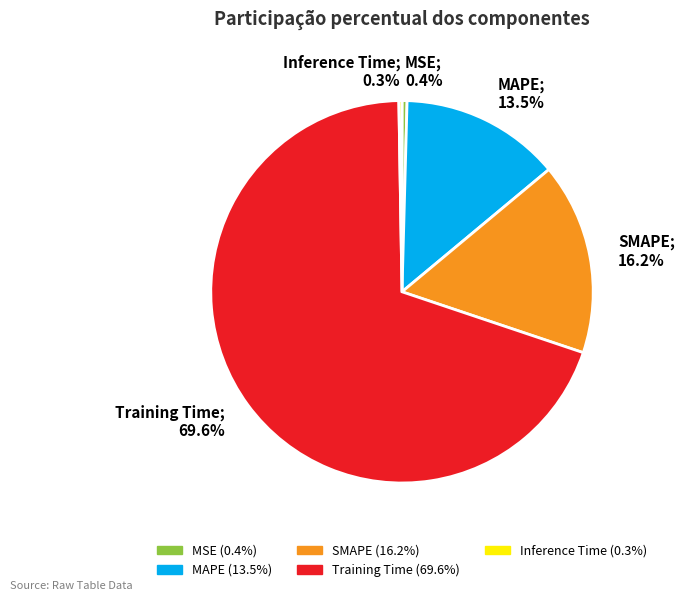

Which slice represents more than half of the pie?

Training Time